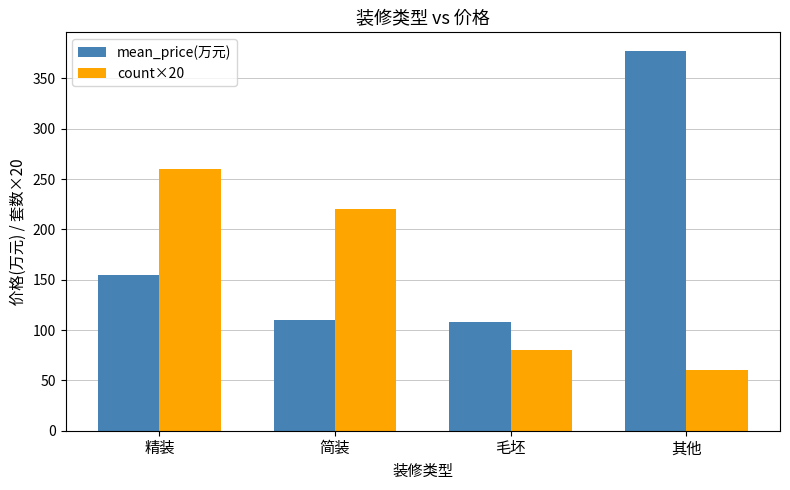

What is the value of the mean_price(万元) bar at the 4th from the left?

377.0